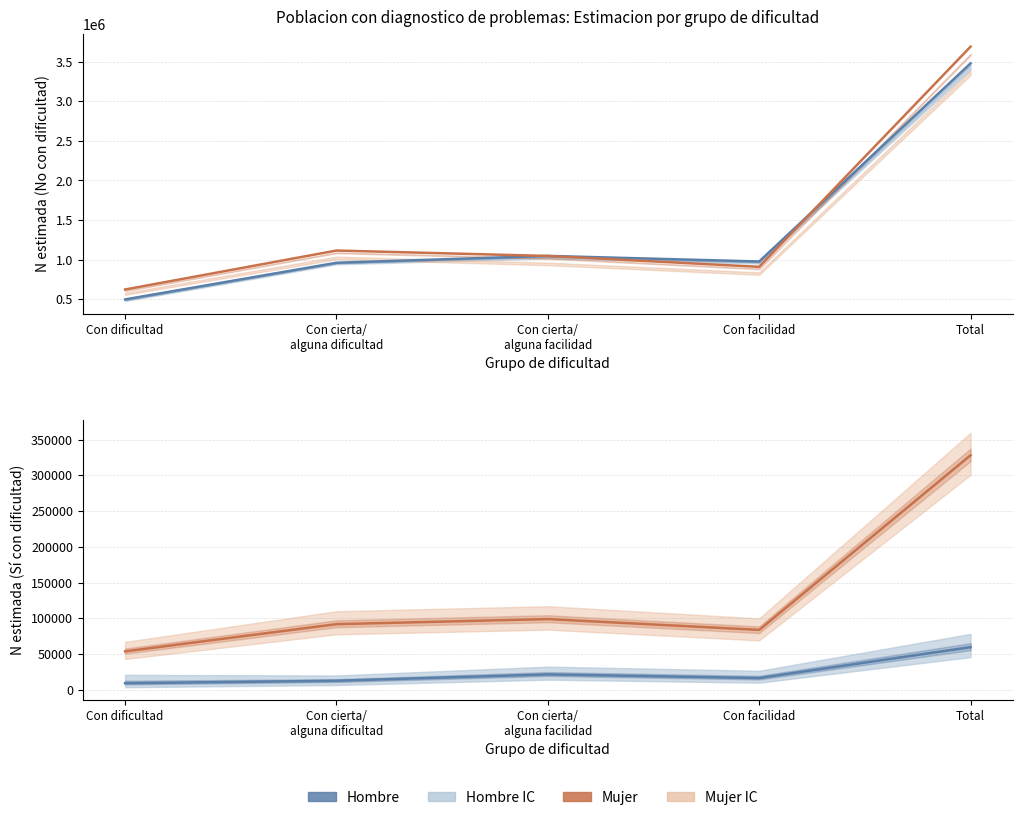

What is the difference between the maximum and minimum values in the Mujer series?

3068512